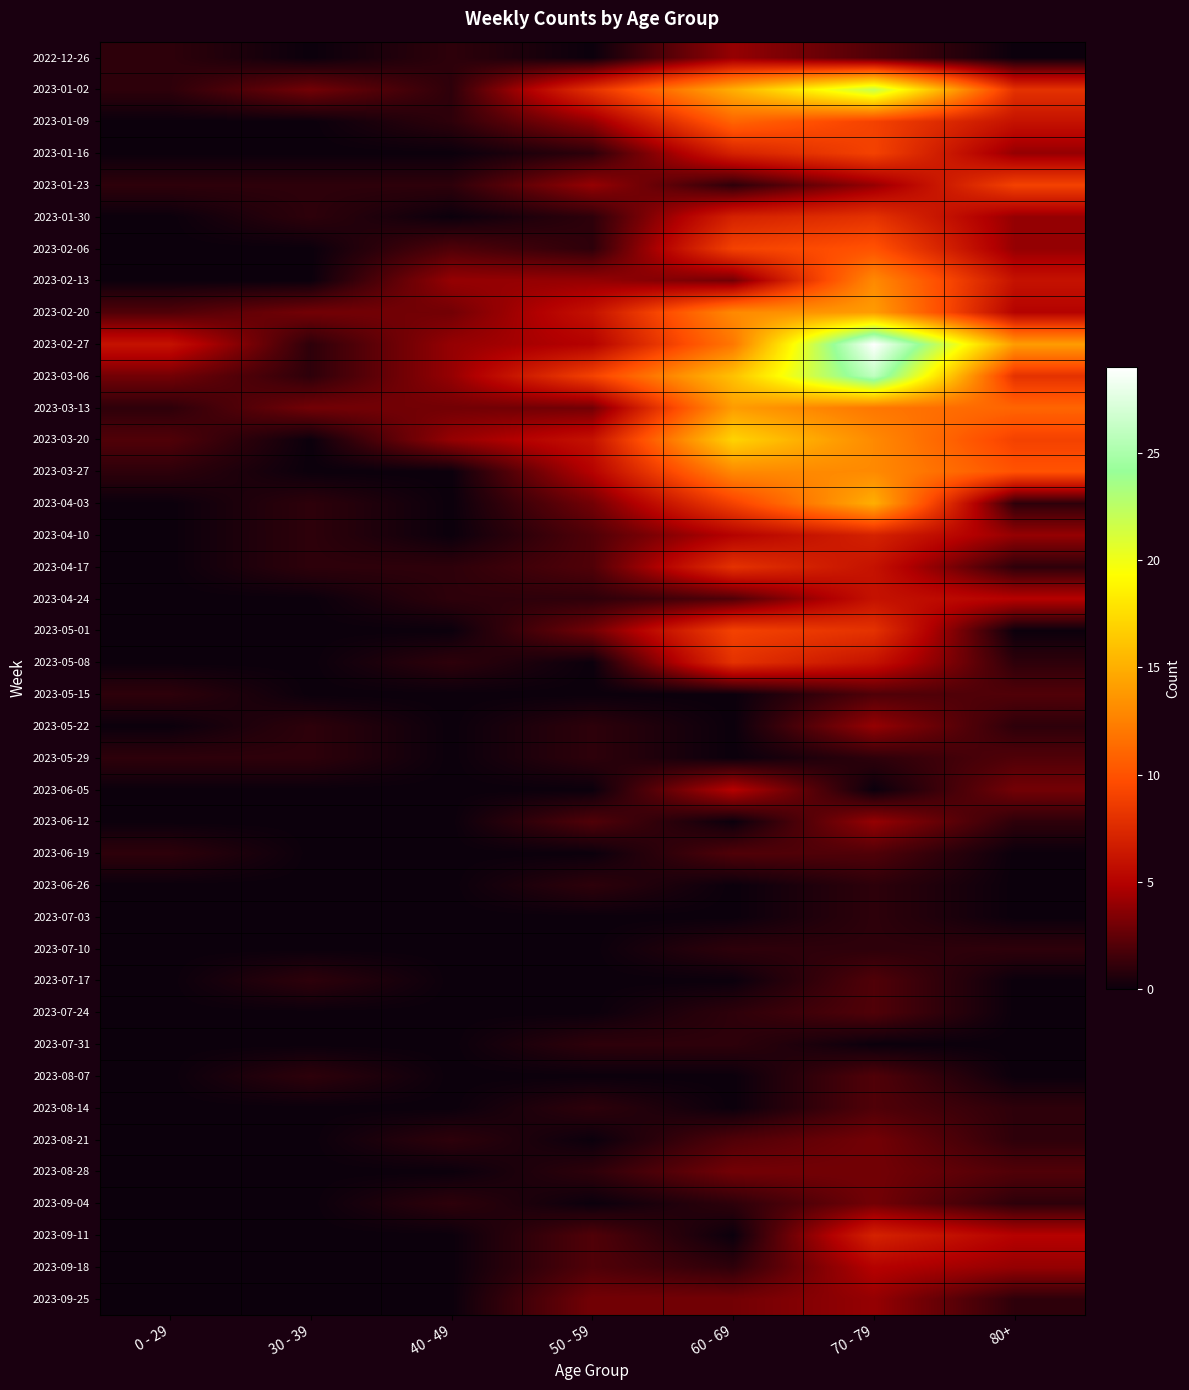

At which category is the sum across all series the highest?

70 - 79